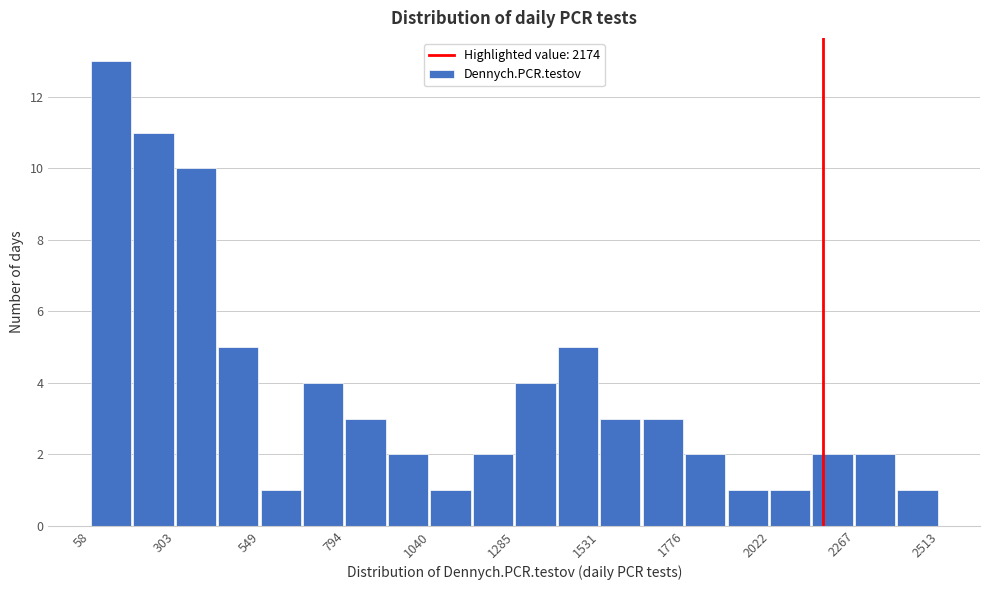

Read against the x-axis, roughly where is the centre of the tallest bar?

100